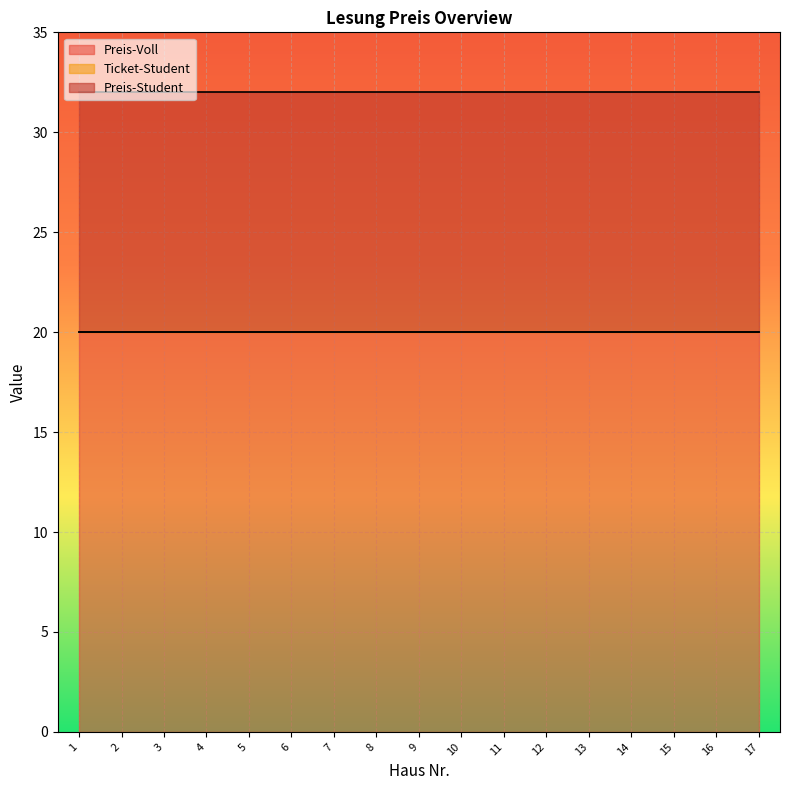

How many series are shown in this chart?

3